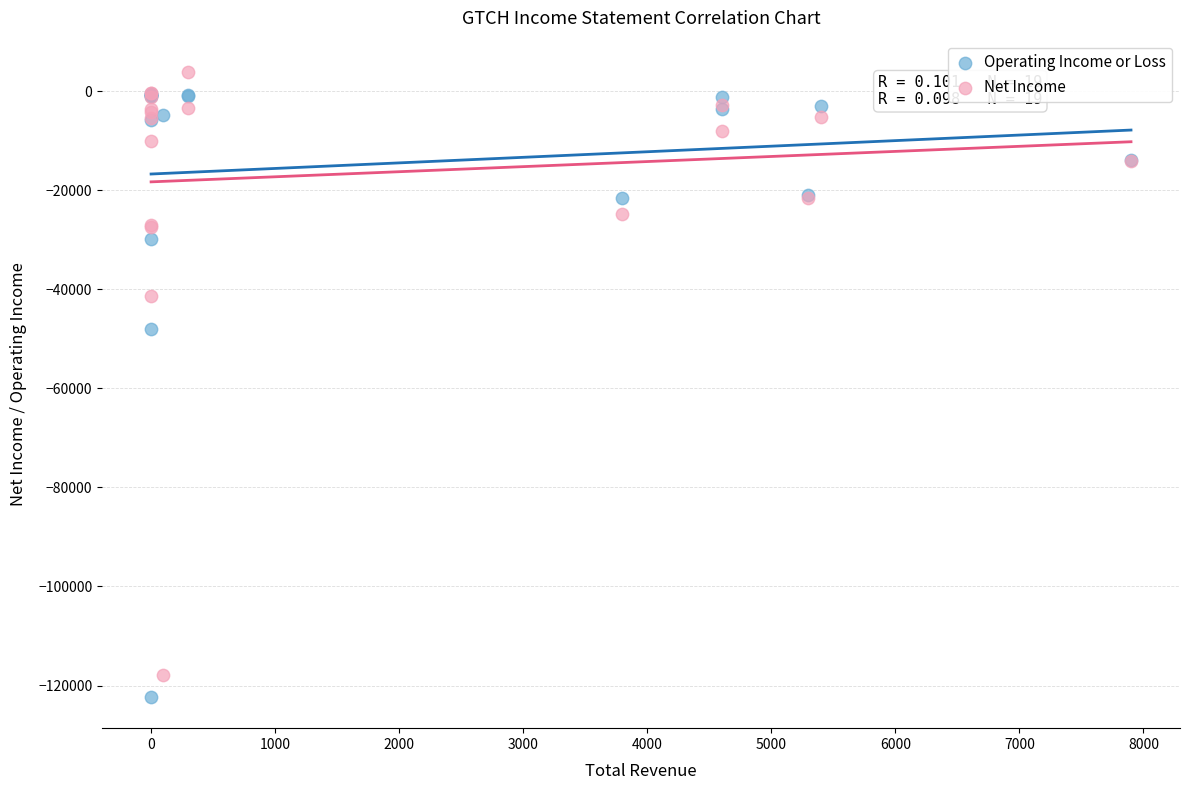

Which series contains the highest Y value?

Net Income